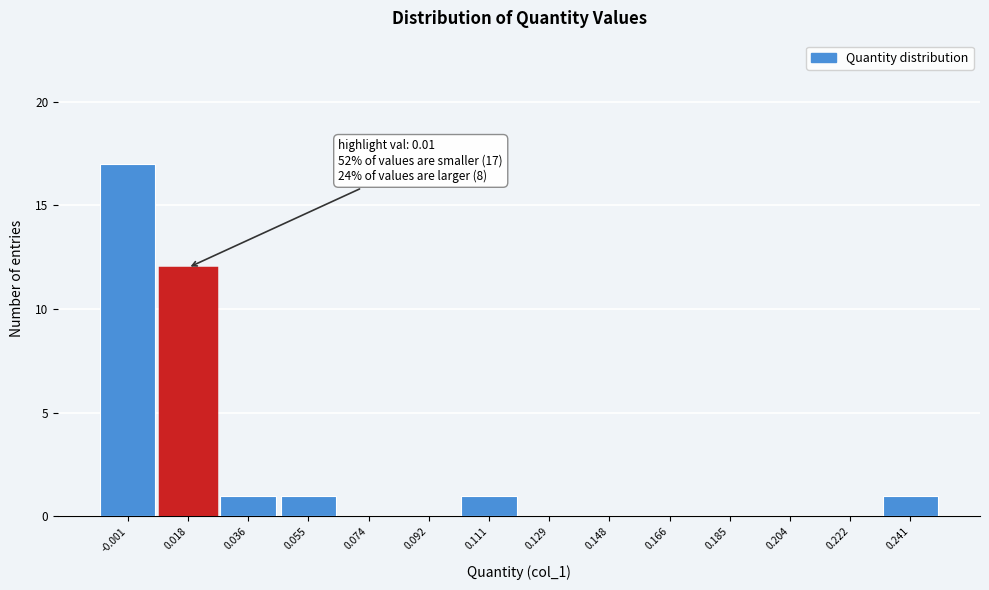

Over which range of the x-axis is the bar tallest?

-0.010 to 0.008